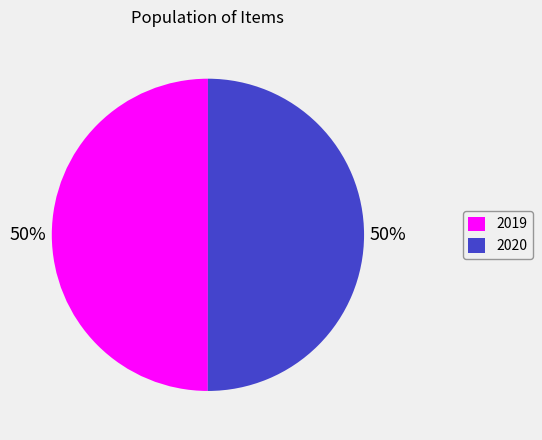

To the nearest percent, what is the average slice percentage?

50%